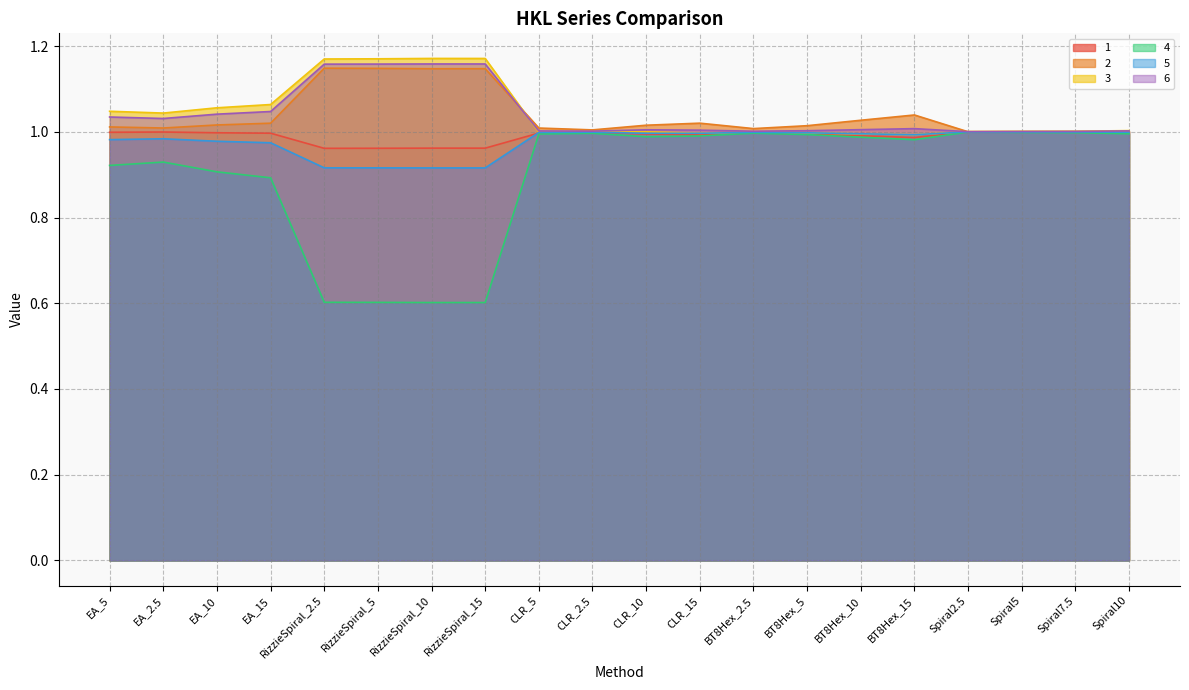

Does the chart have visible grid lines?

Yes